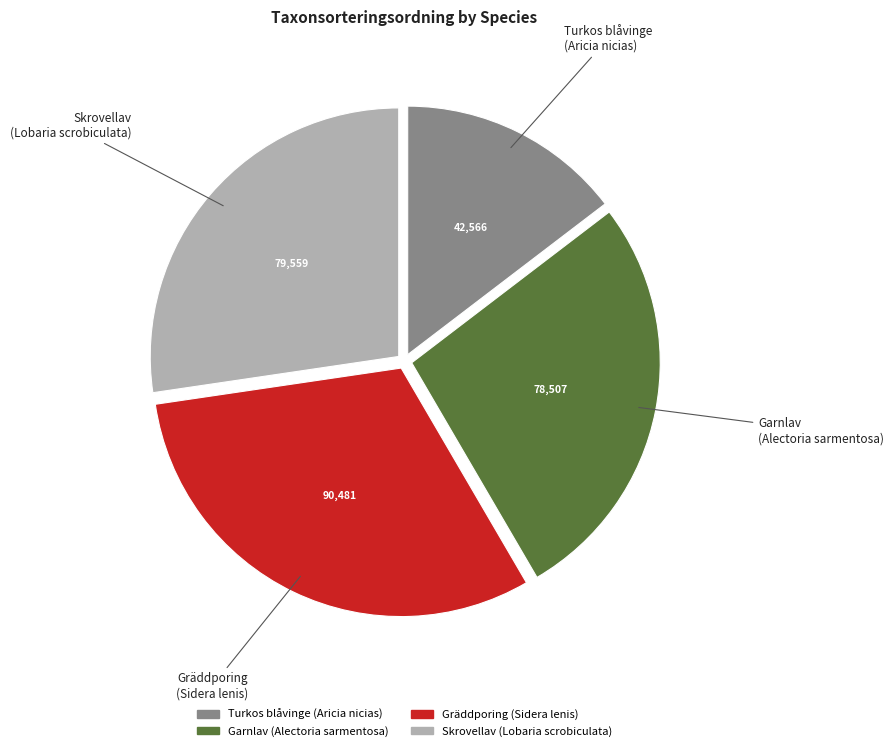

Does any single category account for the majority?

No